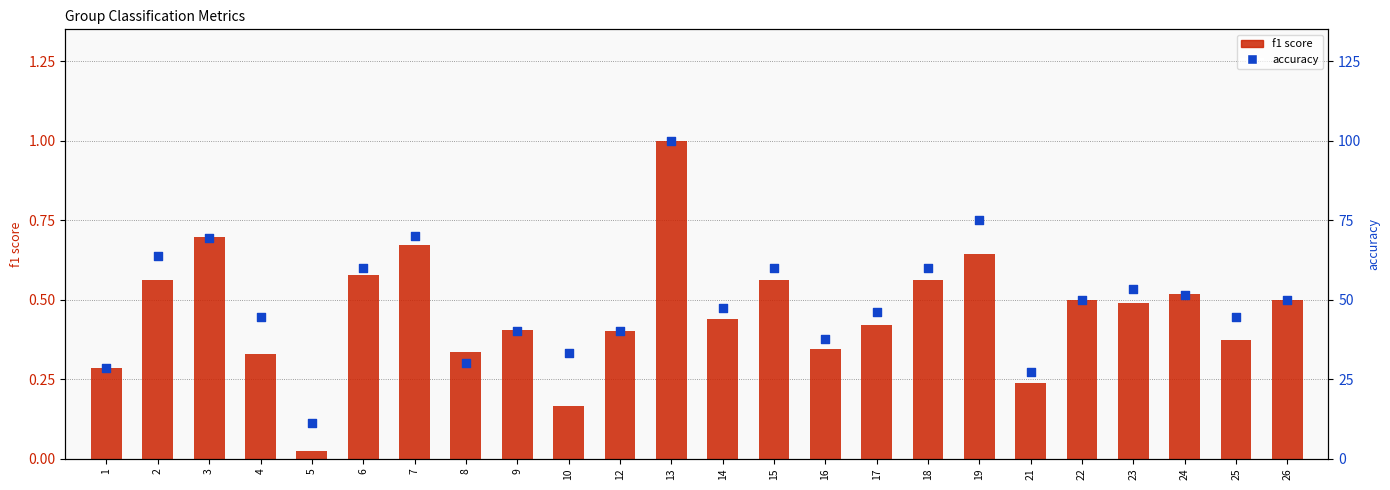

Which series has the largest total across all categories?

accuracy